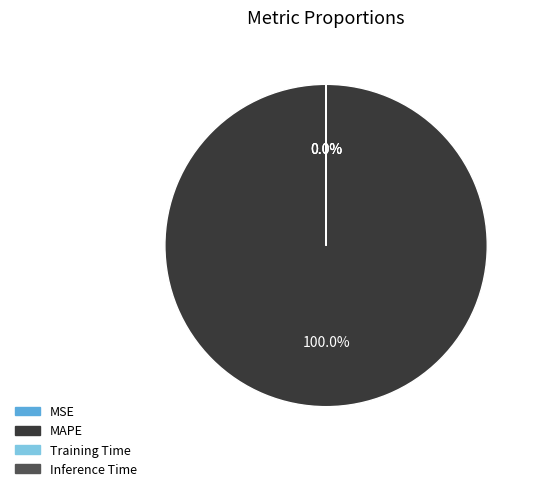

What is the largest slice in the pie chart?

MAPE